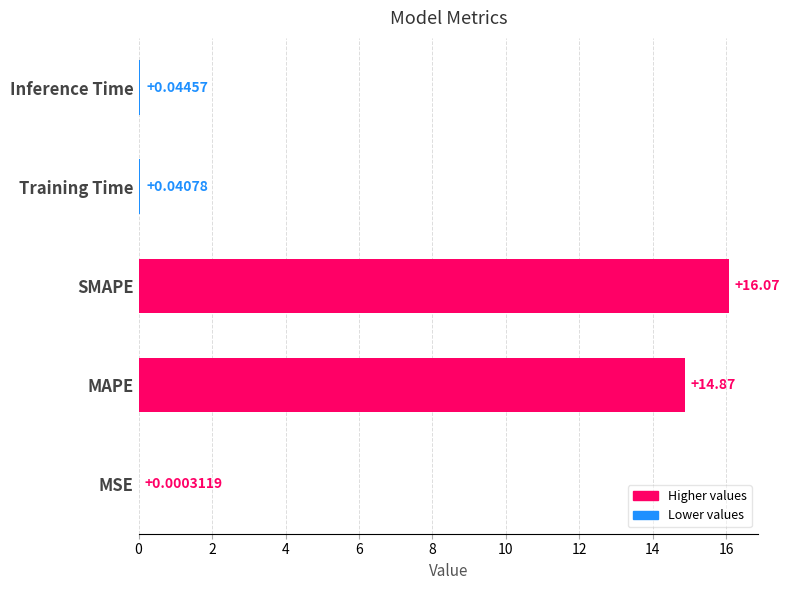

Which has a higher value, MAPE or MSE?

MAPE